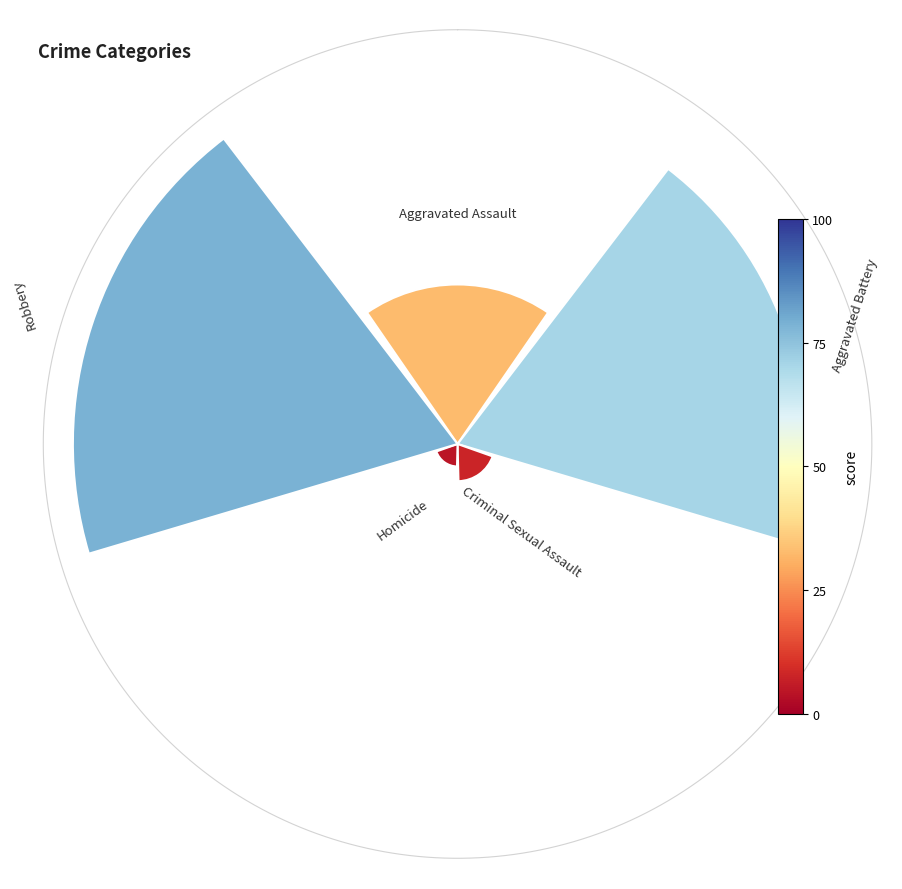

The Robbery slice represents 30% of the pie. True or false?

False